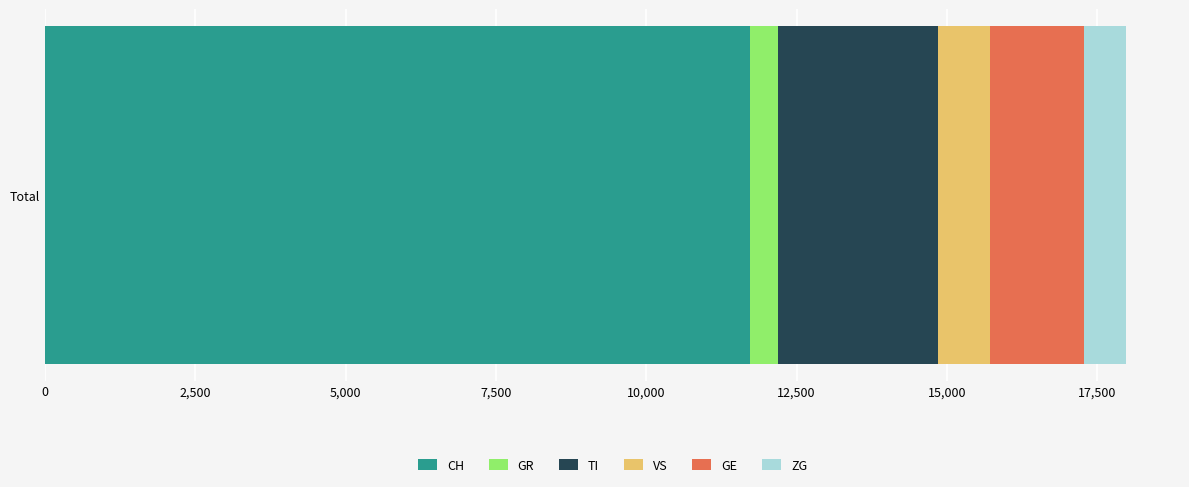

True or false: CH has a value of 2577 at Total.

False